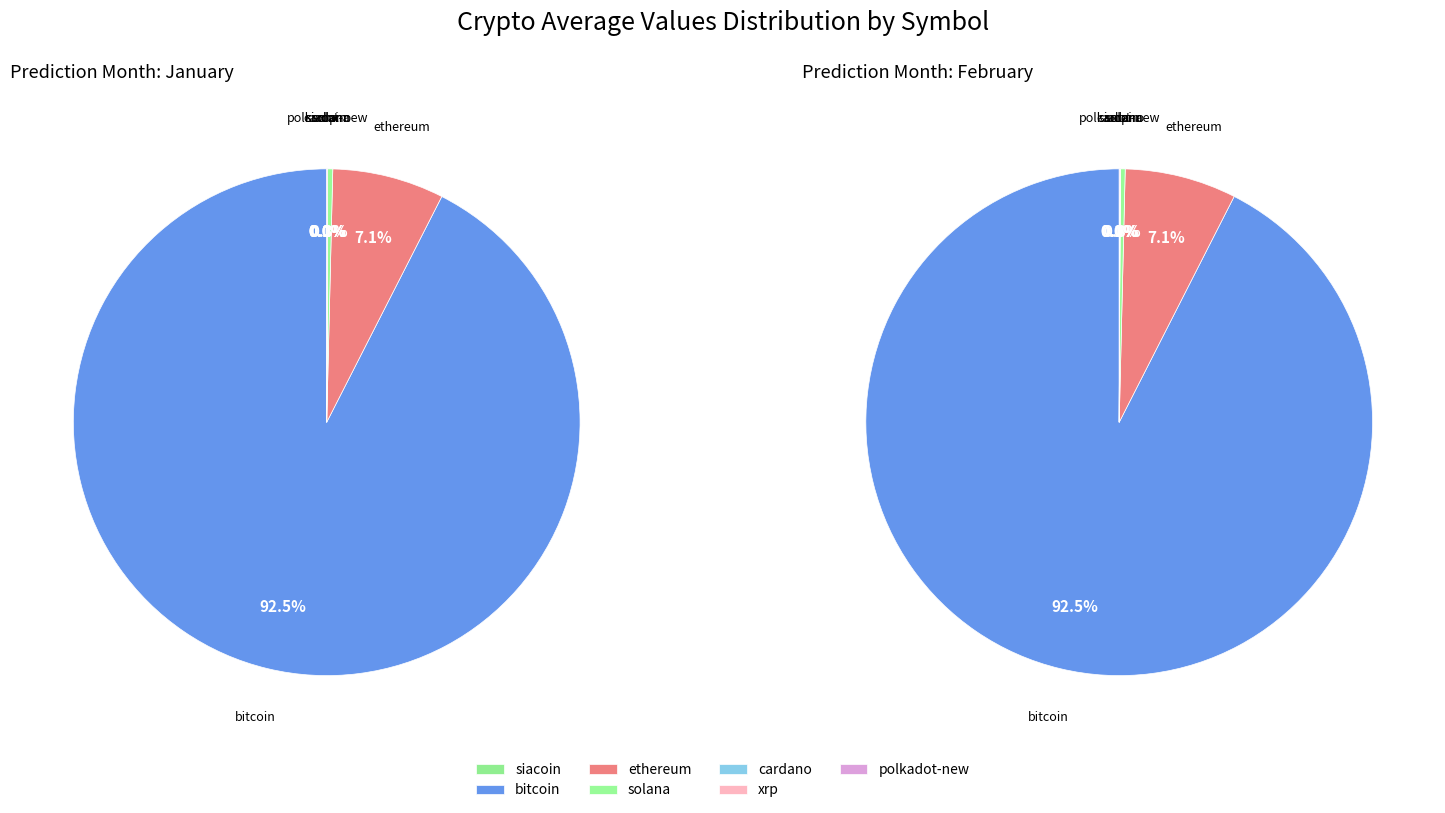

Which has a higher value, solana or cardano?

solana